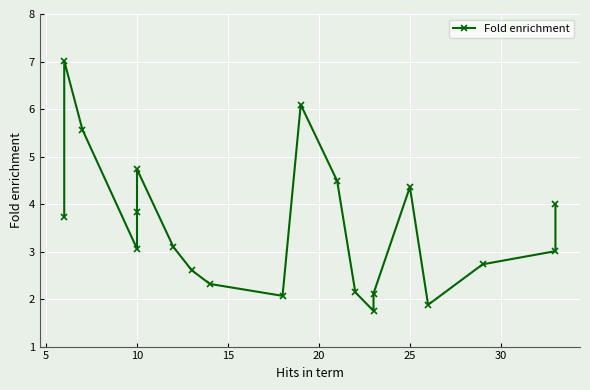

The value at 19 is 7.2. True or false?

False